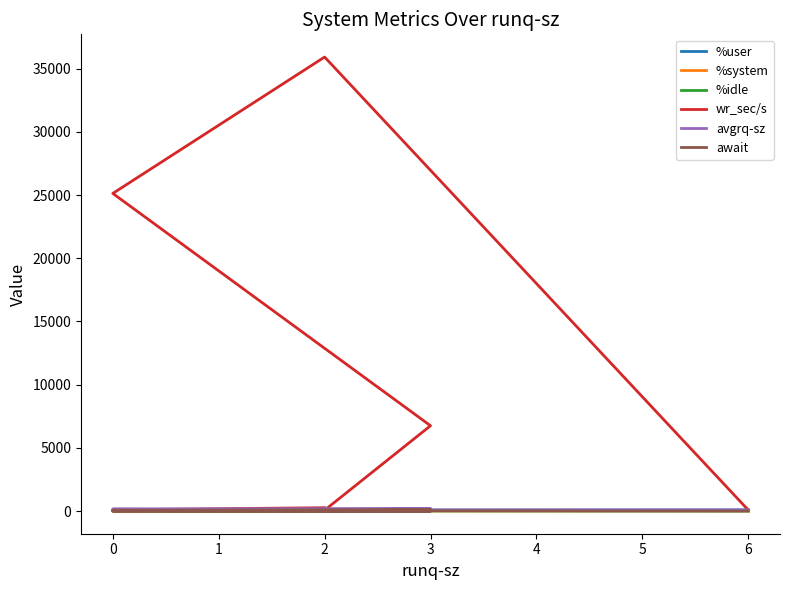

Which series changed the most between 2 and 3?

wr_sec/s